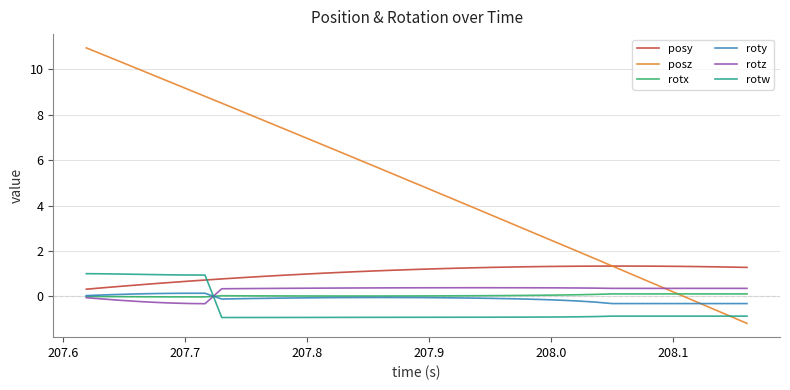

What is the smallest value displayed?

-1.2